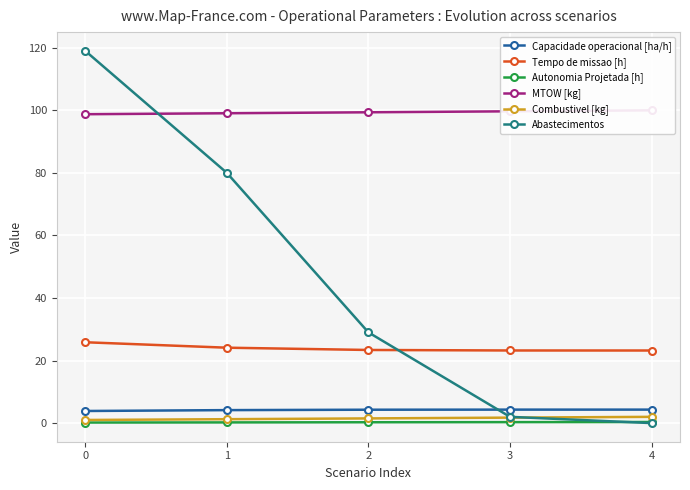

The value of Combustivel [kg] at 4 is 2.6. True or false?

False